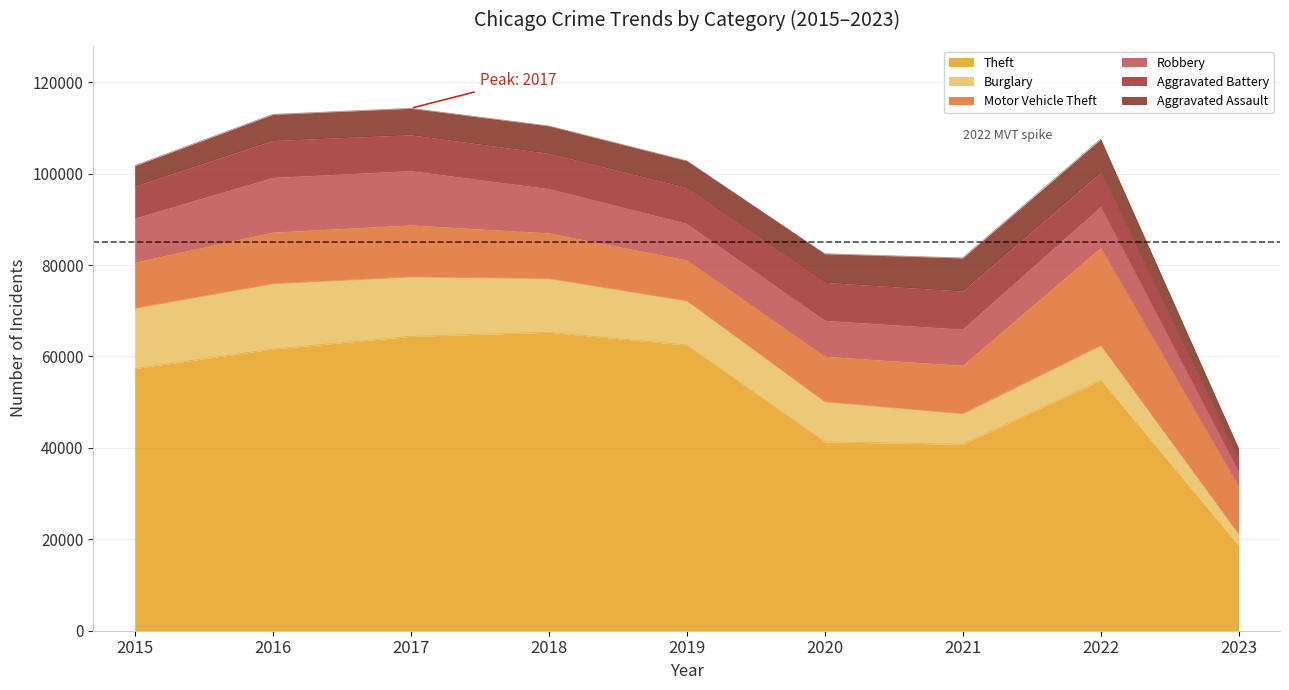

The value of Robbery at 2015 is 16358. True or false?

False